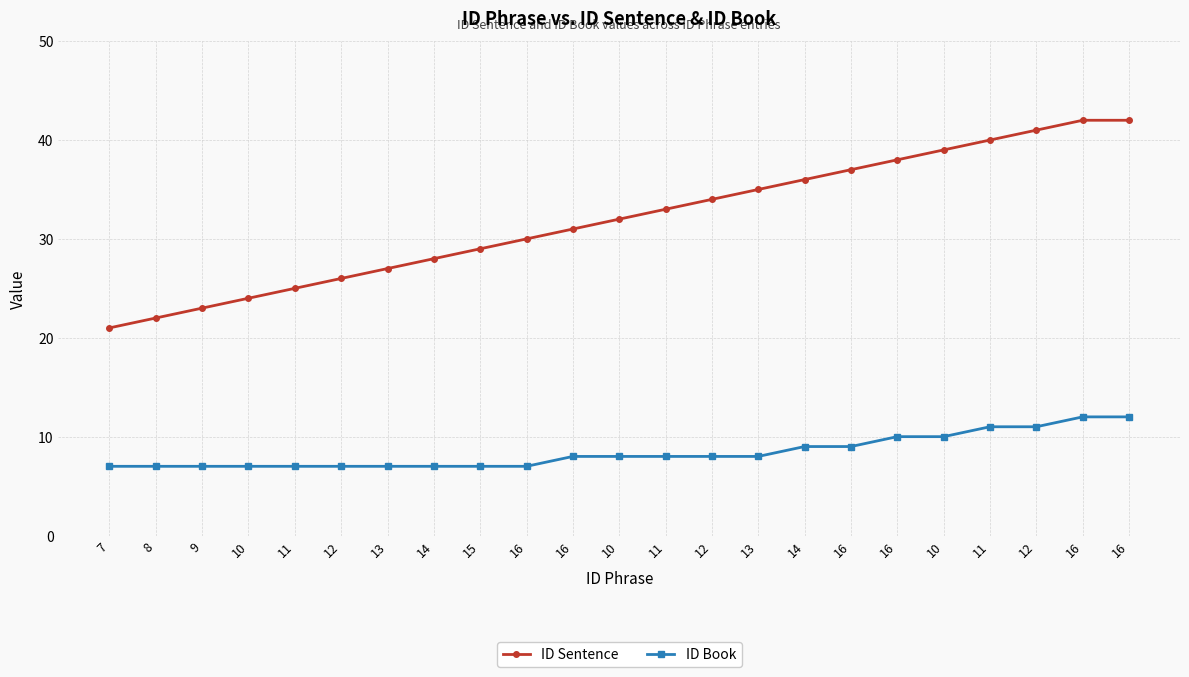

What is the label of the 17th point from the left?

16